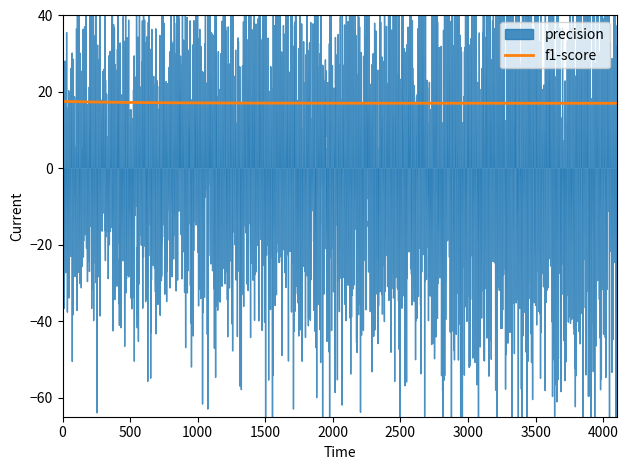

What is the maximum value for f1-score?

17.5